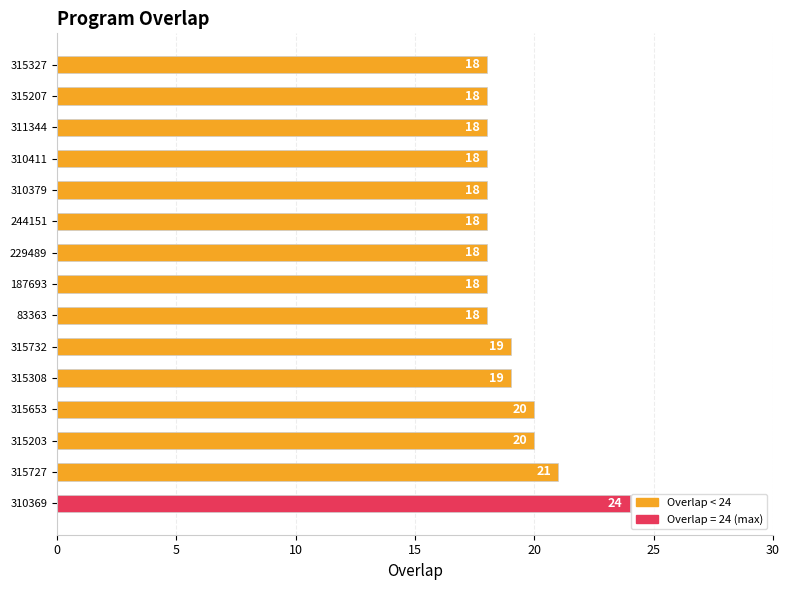

How many bars are there in total?

15